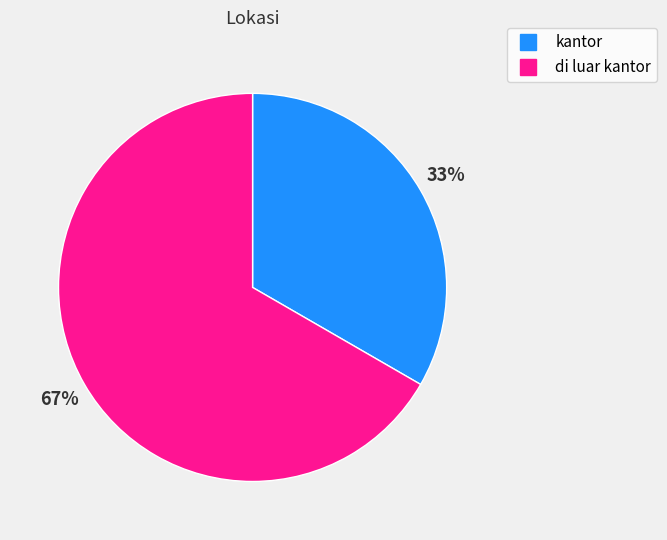

What percentage is the kantor slice, to the nearest percent?

33%